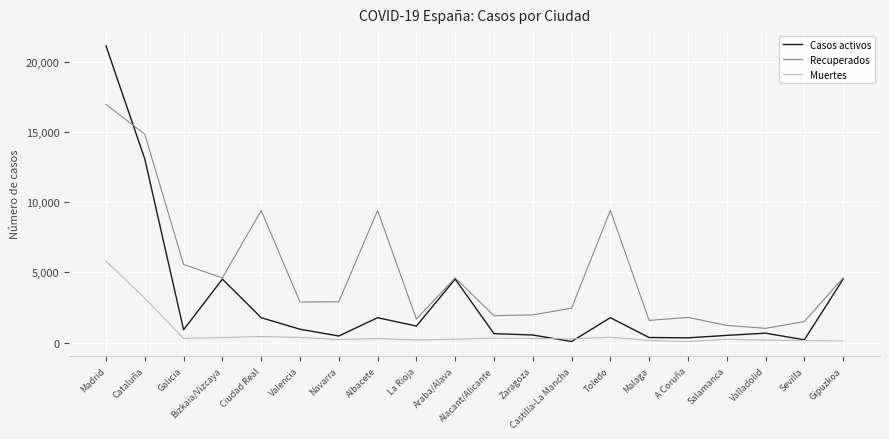

Which series has the widest spread of values?

Casos activos